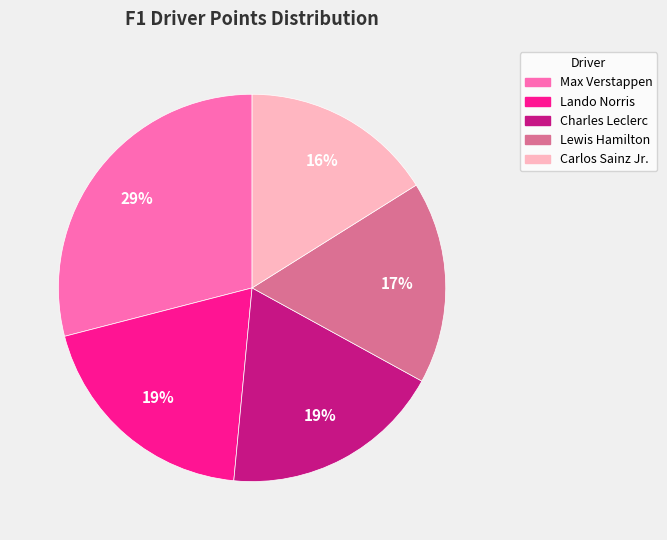

Count the number of slices in the pie.

5